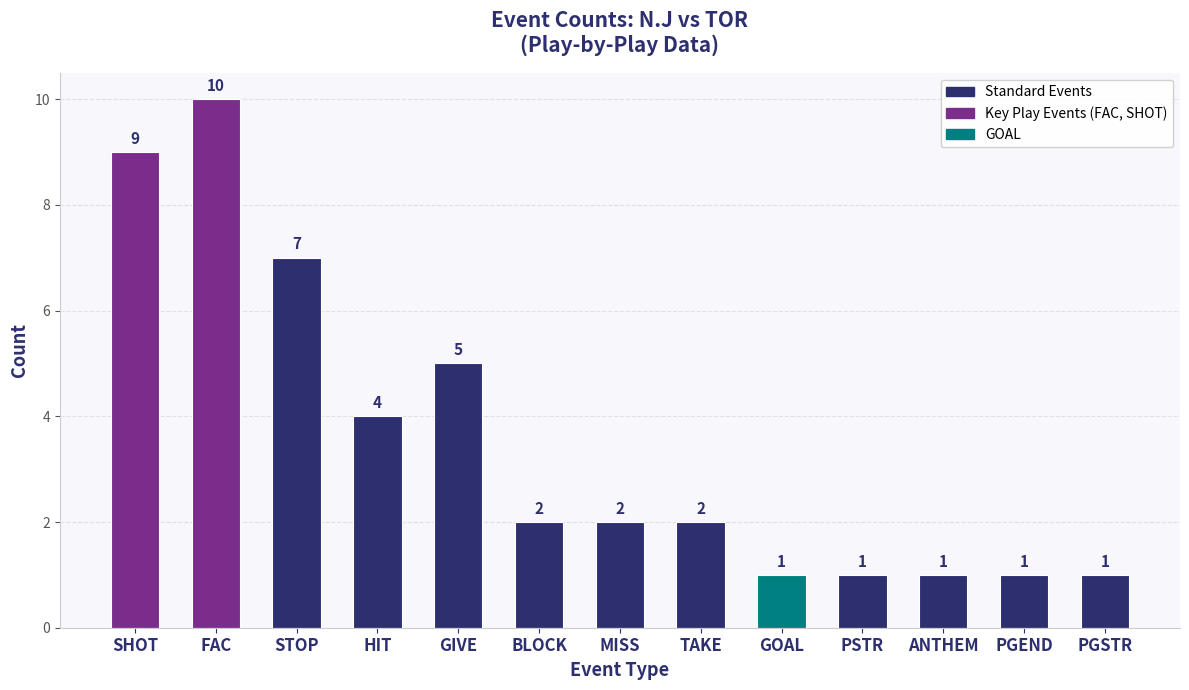

Count the number of data series in this chart.

1